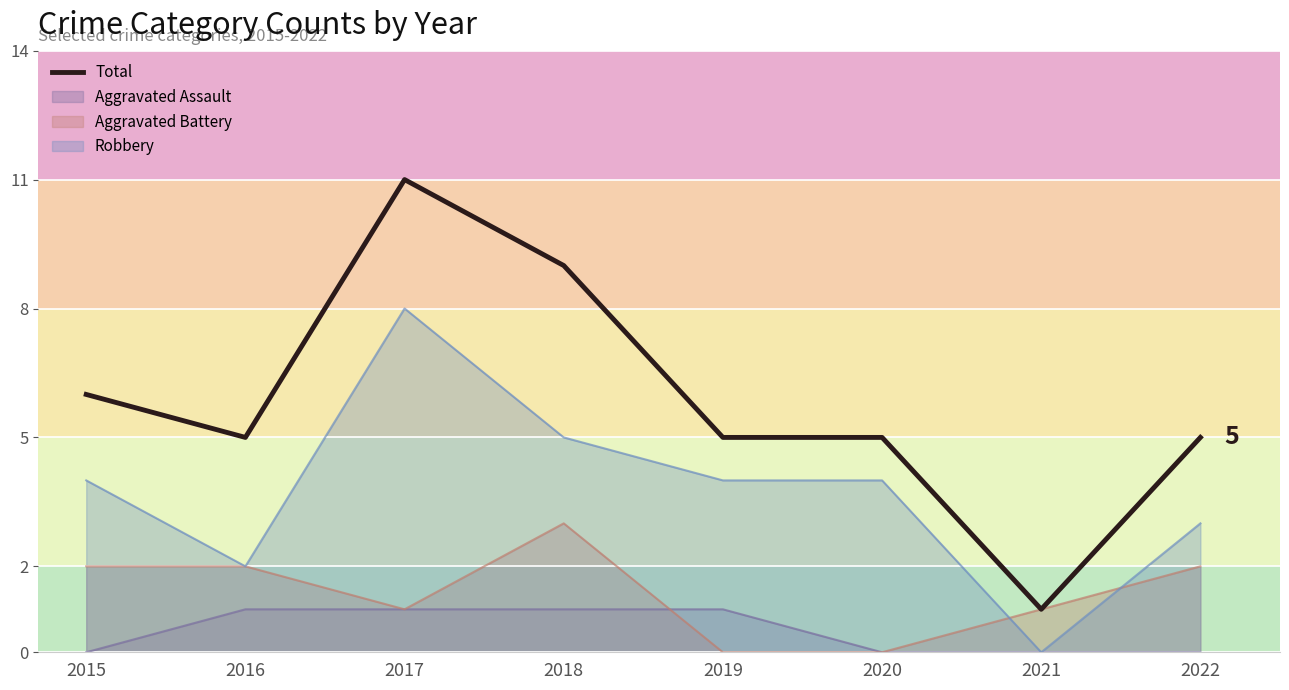

List the labels in order of value, smallest first.

2021, 2016, 2019, 2020, 2022, 2015, 2018, 2017